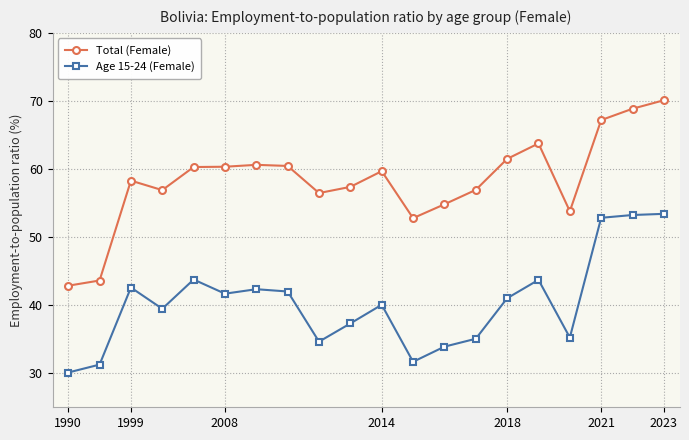

What is the difference between the maximum and second lowest values in the Age 15-24 (Female) series?

22.1